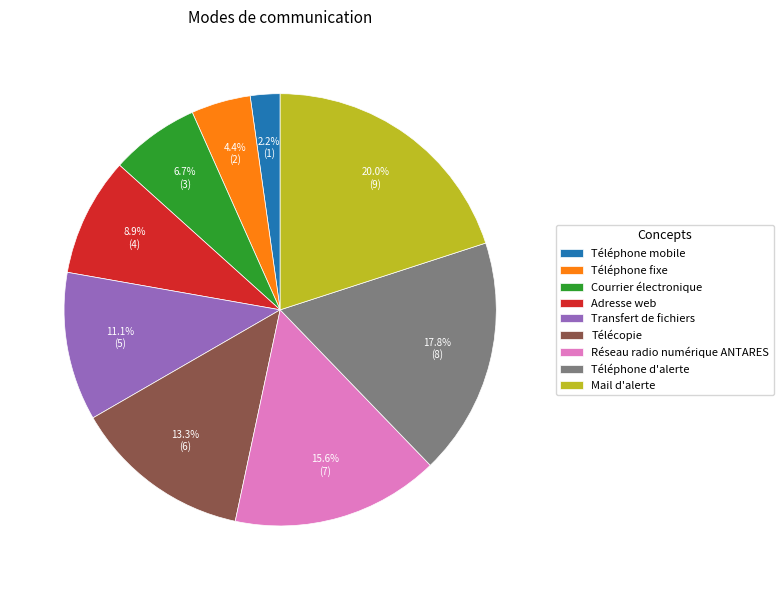

To the nearest percent, what is the combined percentage of Téléphone mobile and Télécopie?

16%